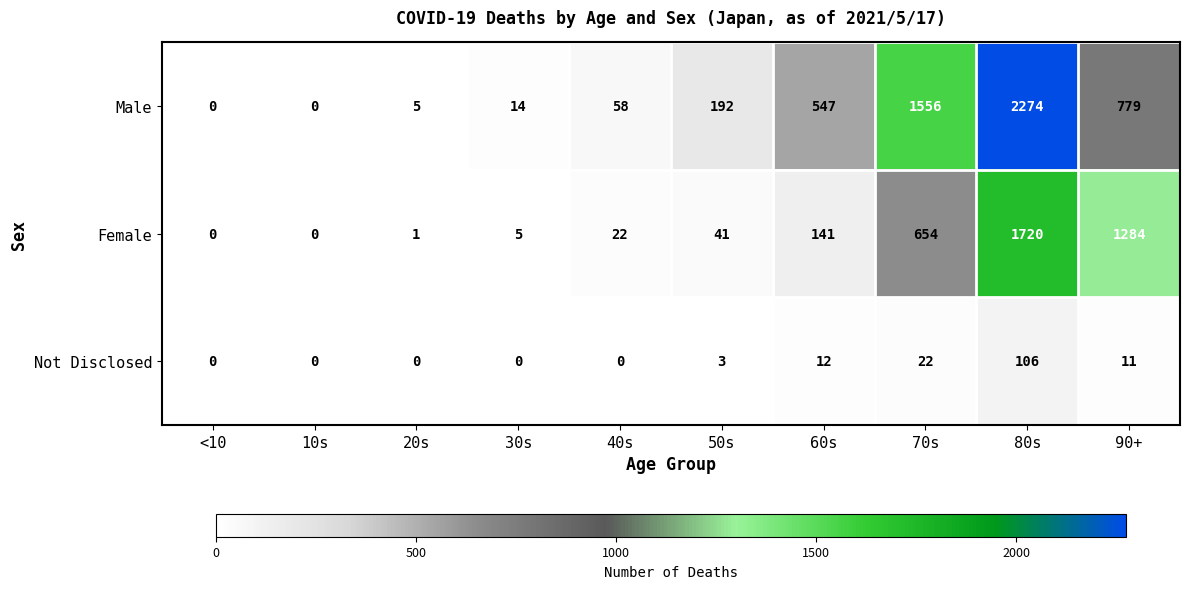

Which series has the widest spread of values?

Male